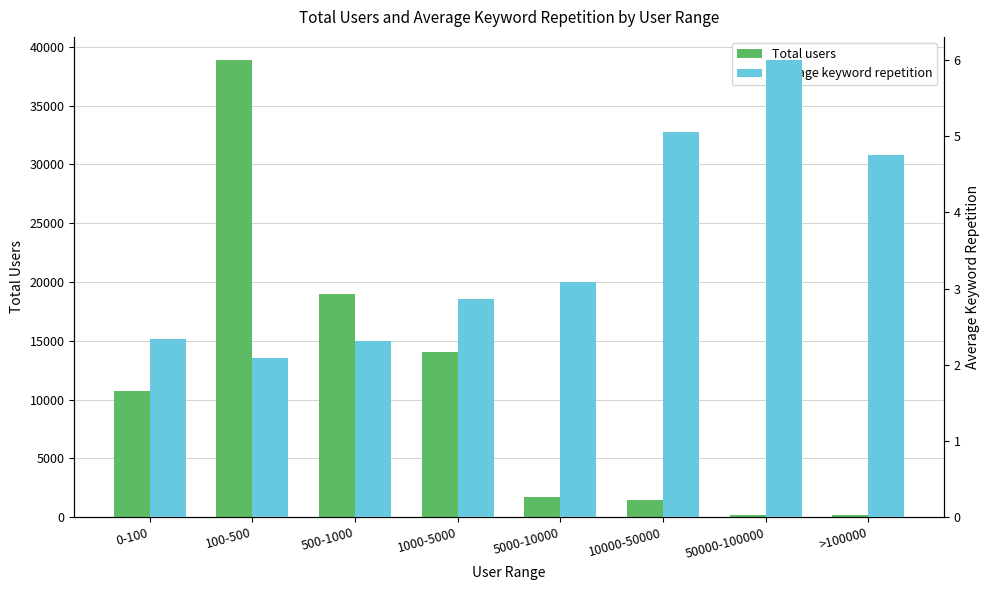

Which series has the largest total across all categories?

Total users